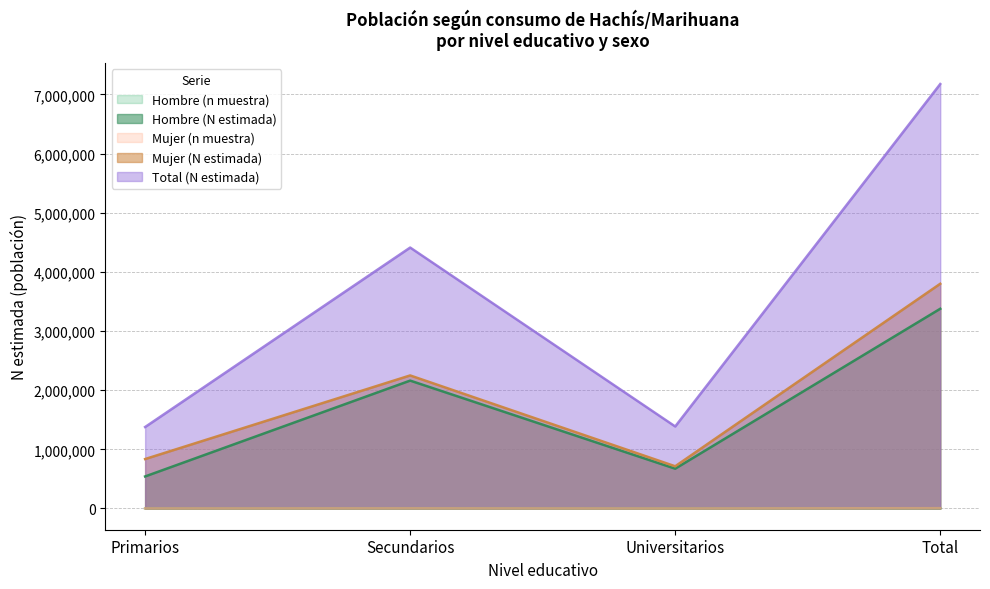

Where does the Hombre (n muestra) series first go above 1992?

Total